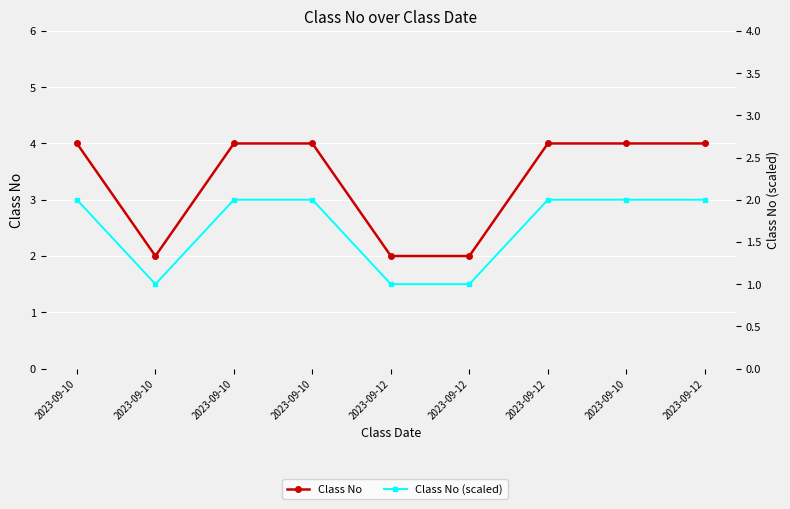

What is the total value across all series at 2023-09-10?

6